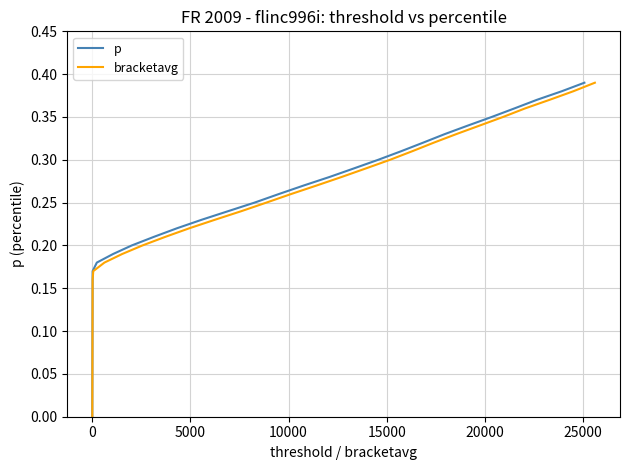

Is the value of bracketavg at 17 greater than the value of p at 23?

No